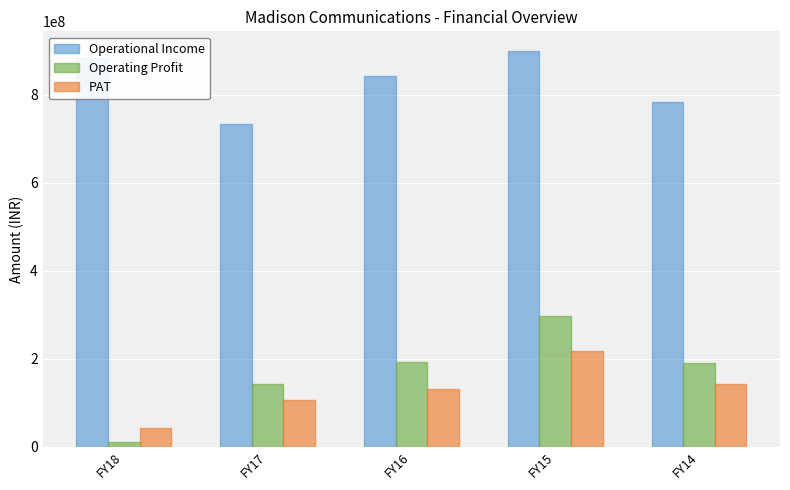

Which series has the largest range (max minus min)?

Operating Profit